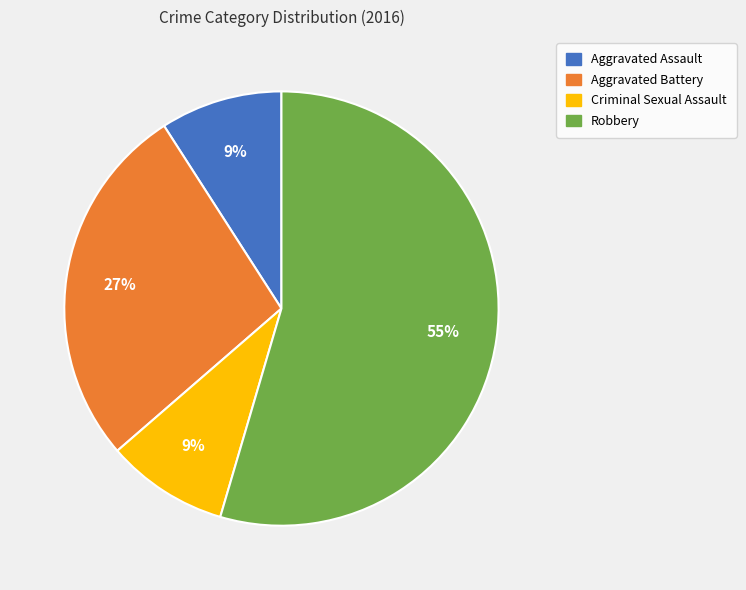

To the nearest percent, what portion does Criminal Sexual Assault represent?

9%